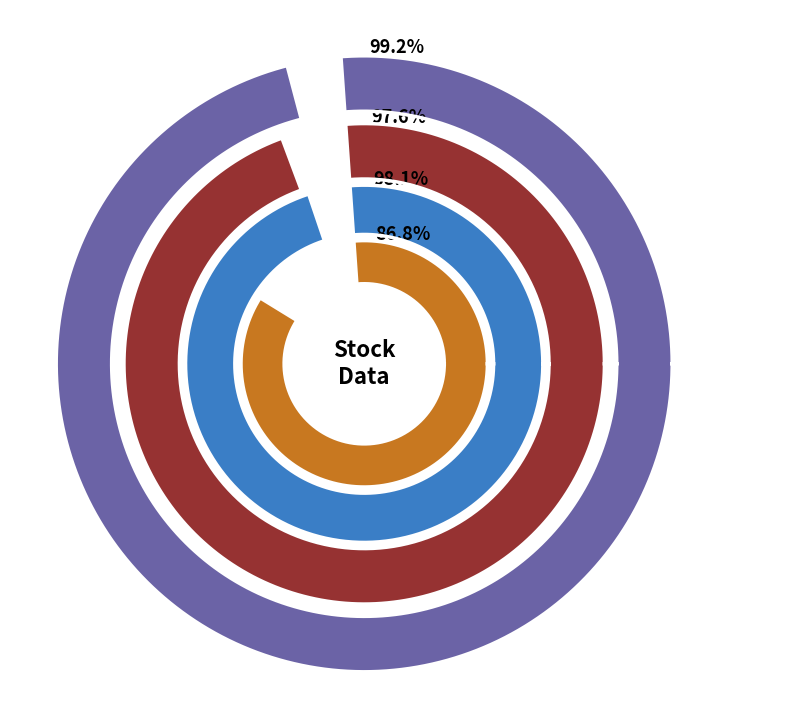

Is 0 the majority of the pie?

No